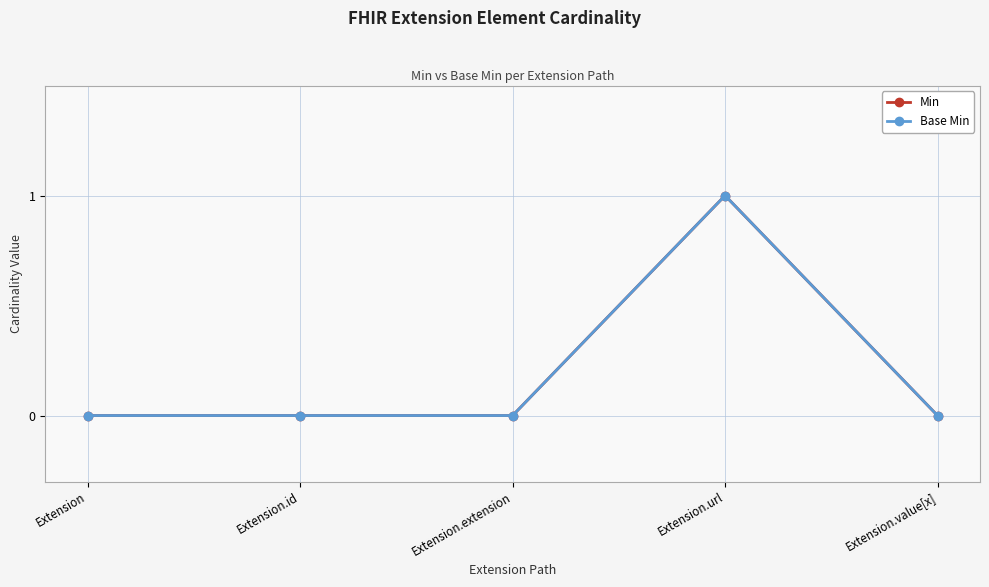

At which category does Min reach its first local peak?

Extension.url